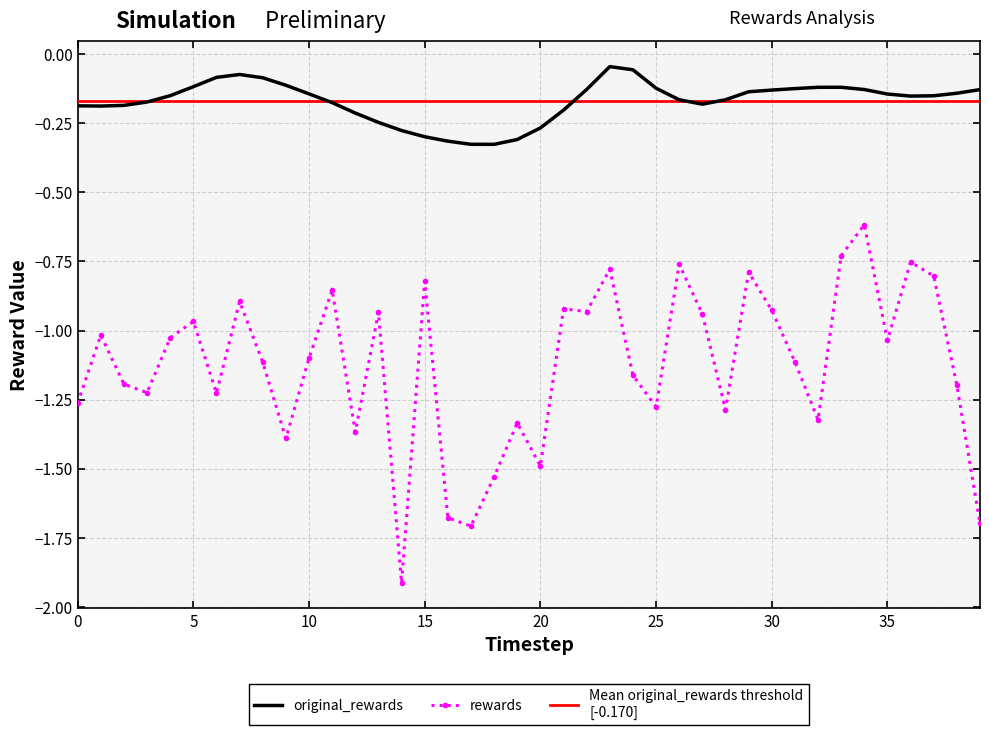

What is the difference between the rewards values at 18 and 22?

0.6